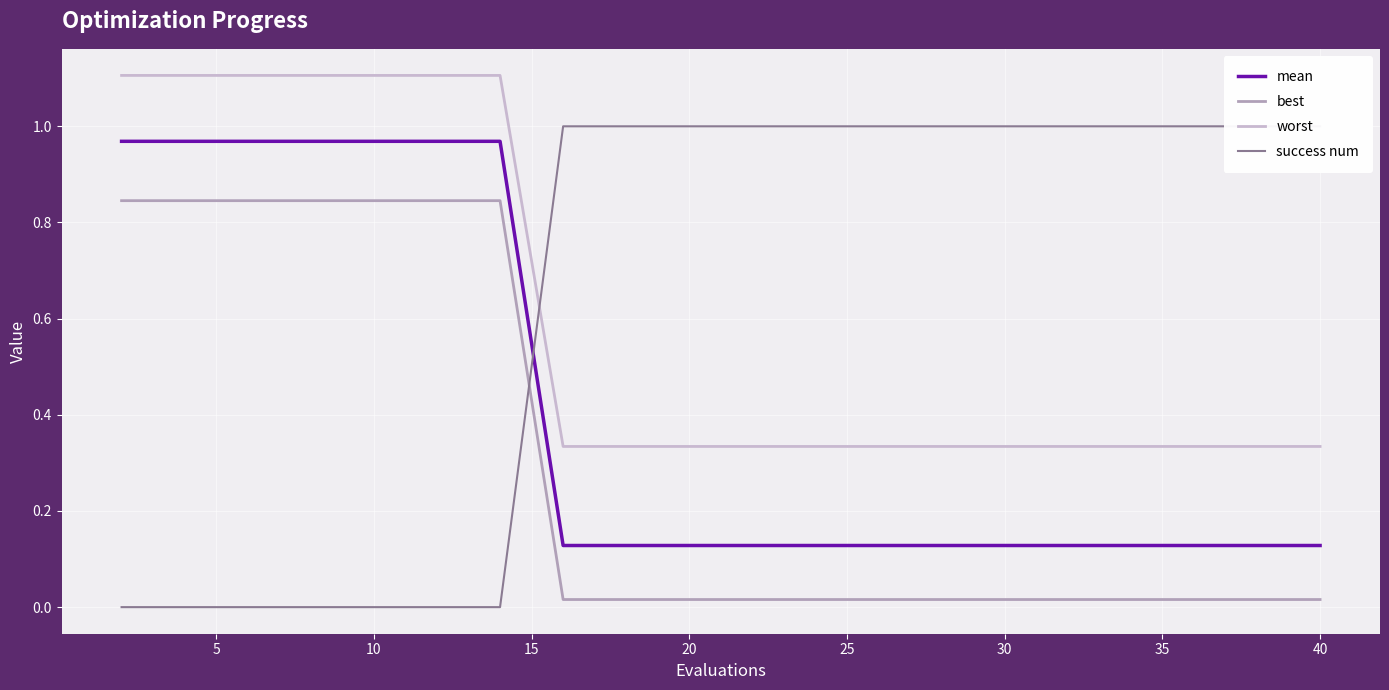

Reading right to left, what are all the values shown in this chart?

mean: 0.1	0.1	0.1	0.1	0.1	0.1	0.1	0.1	0.1	0.1	0.1	0.1	0.1	1.0	1.0	1.0	1.0	1.0	1.0	1.0
best: 0.0	0.0	0.0	0.0	0.0	0.0	0.0	0.0	0.0	0.0	0.0	0.0	0.0	0.8	0.8	0.8	0.8	0.8	0.8	0.8
worst: 0.3	0.3	0.3	0.3	0.3	0.3	0.3	0.3	0.3	0.3	0.3	0.3	0.3	1.1	1.1	1.1	1.1	1.1	1.1	1.1
success num: 1.0	1.0	1.0	1.0	1.0	1.0	1.0	1.0	1.0	1.0	1.0	1.0	1.0	0.0	0.0	0.0	0.0	0.0	0.0	0.0